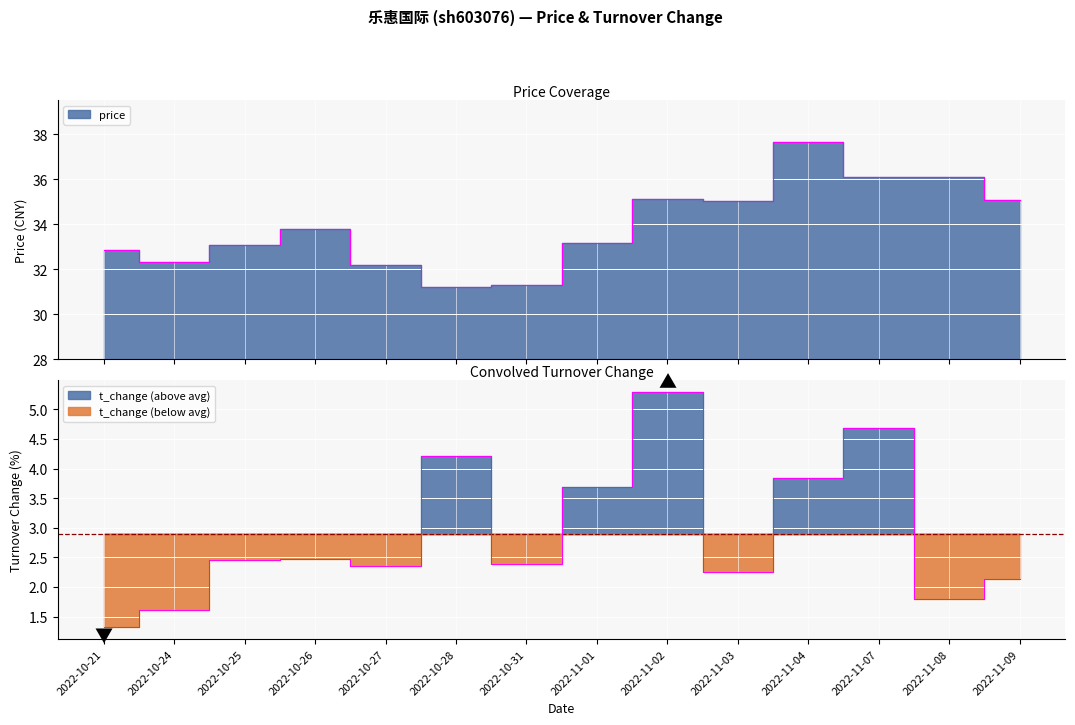

List the series in order of their peak value, highest first.

price, t_change